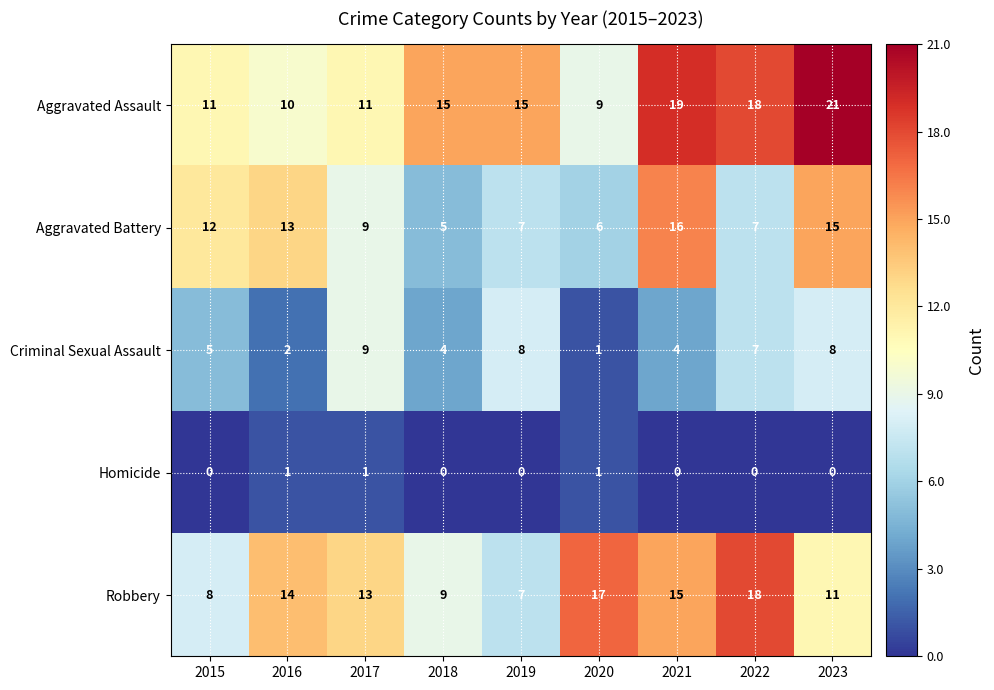

What is the minimum value for Aggravated Assault?

9